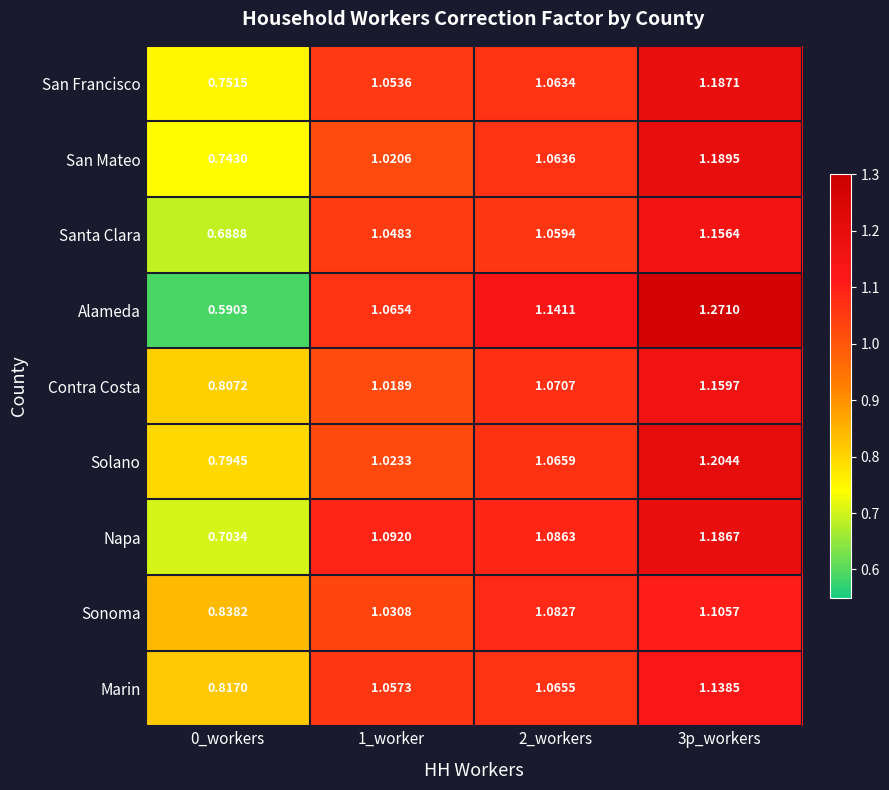

Between 0_workers and 3p_workers, which series saw the biggest shift?

Alameda